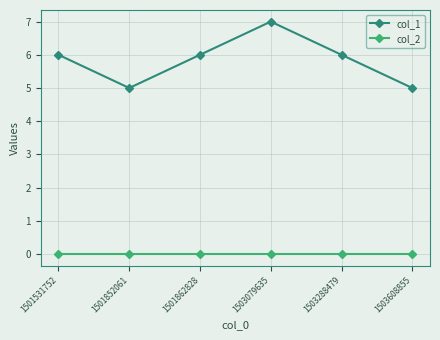

What is the total value across all series at 1503079635?

7